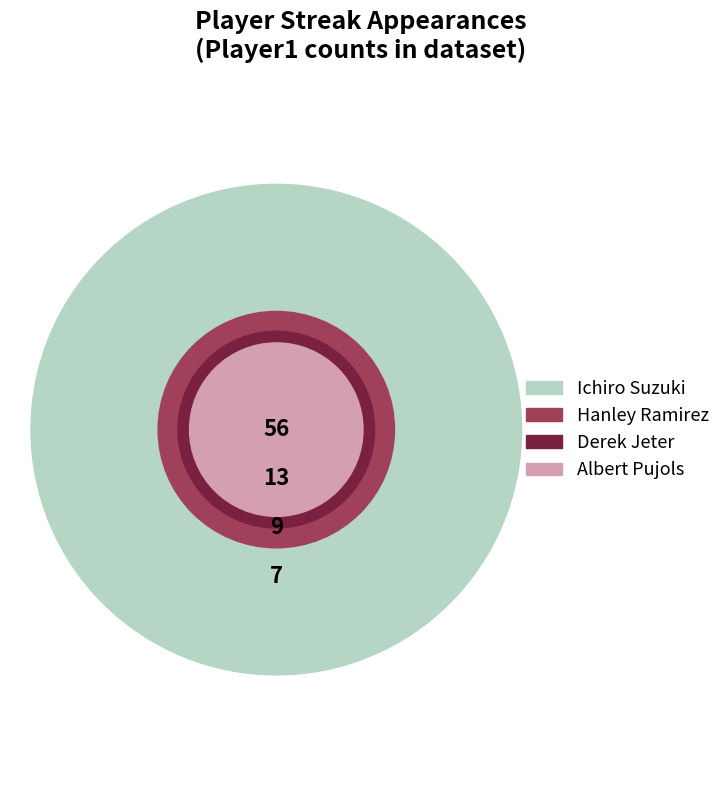

How many slices are in this pie chart?

4